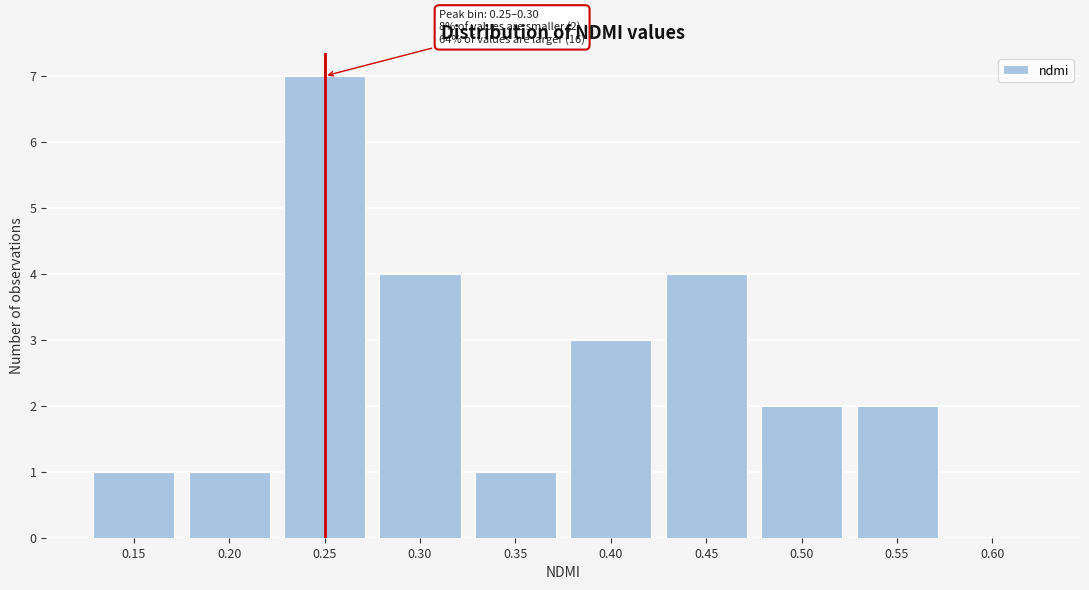

Reading left to right, what are all the values shown in this chart?

0.15=1	0.20=1	0.25=7	0.30=4	0.35=1	0.40=3	0.45=4	0.50=2	0.55=2	0.60=0